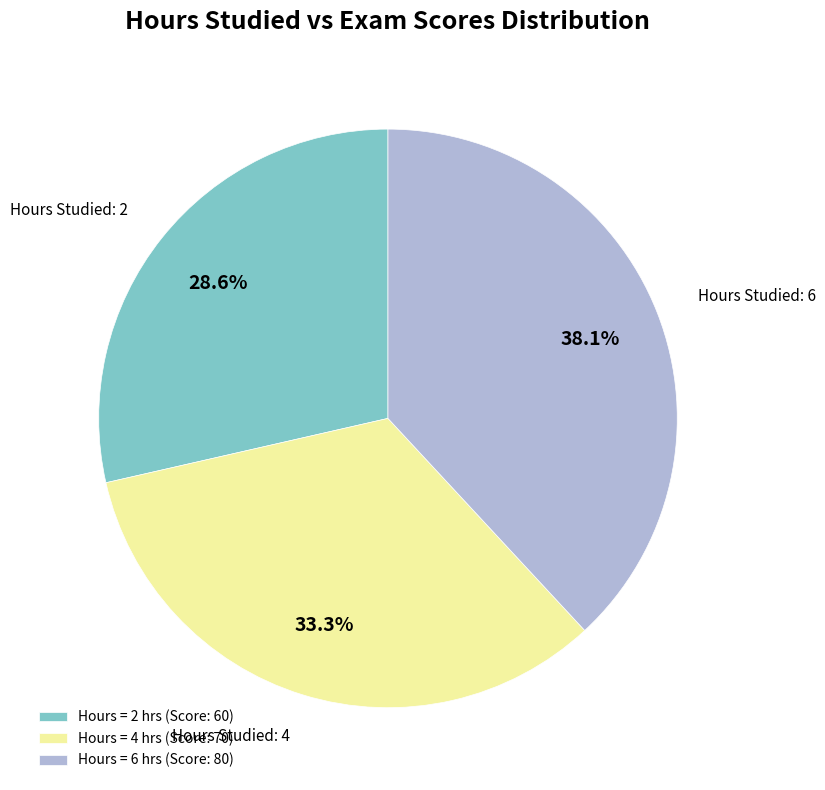

Is there a majority slice in this chart?

No